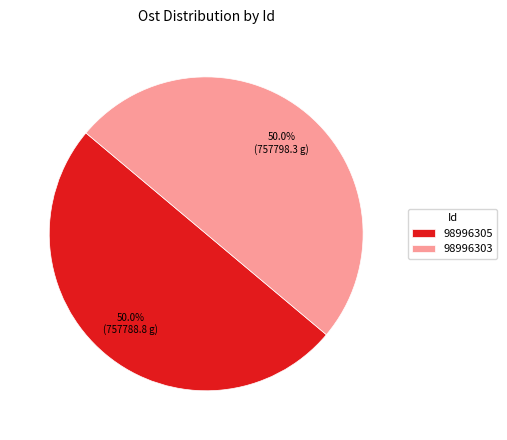

What percentage is NOT represented by 98996303?

50.0%